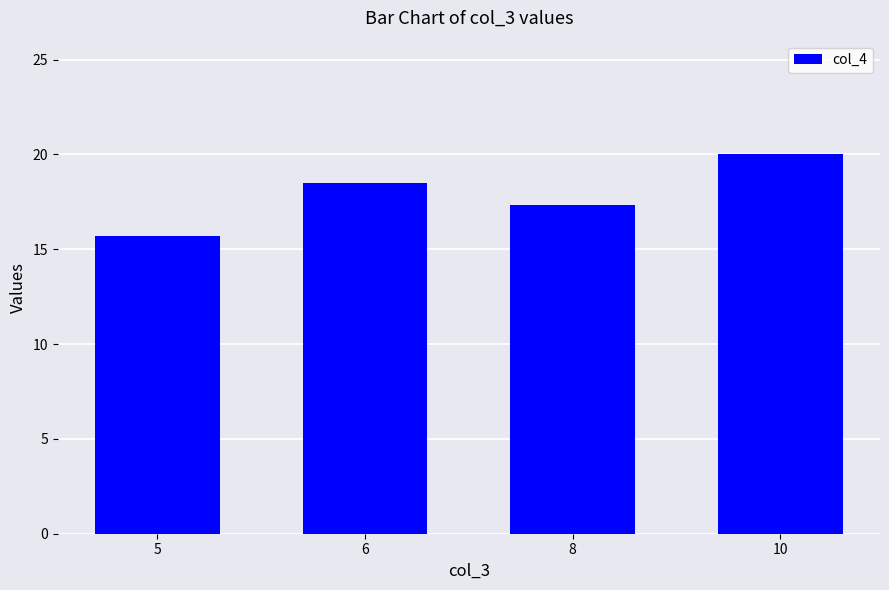

Reading left to right, transcribe all the data shown in this chart.

5=15.7	6=18.5	8=17.4	10=20.0